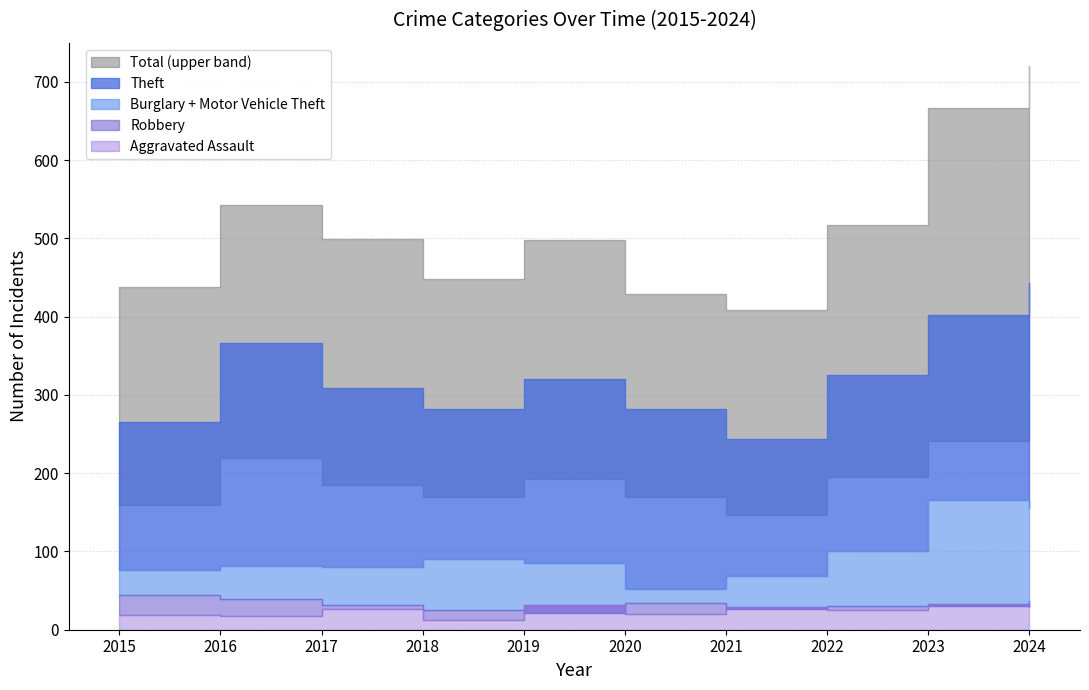

True or false: Aggravated Assault and Total cross at least once.

False